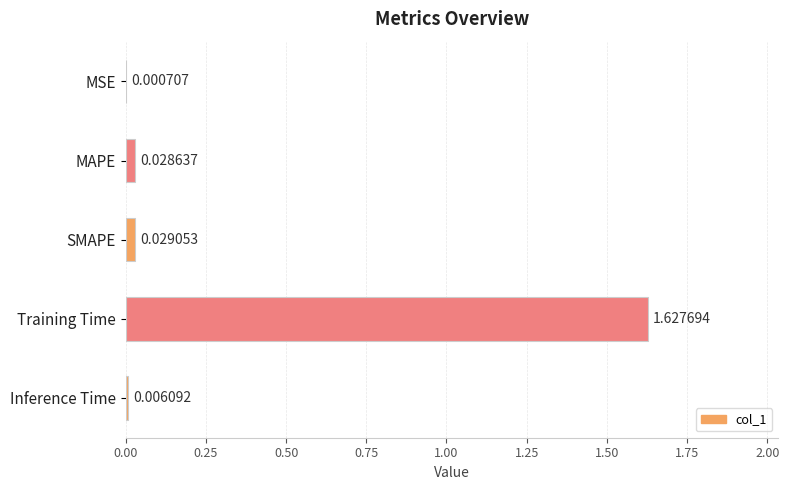

What is the sum of all values?

1.7